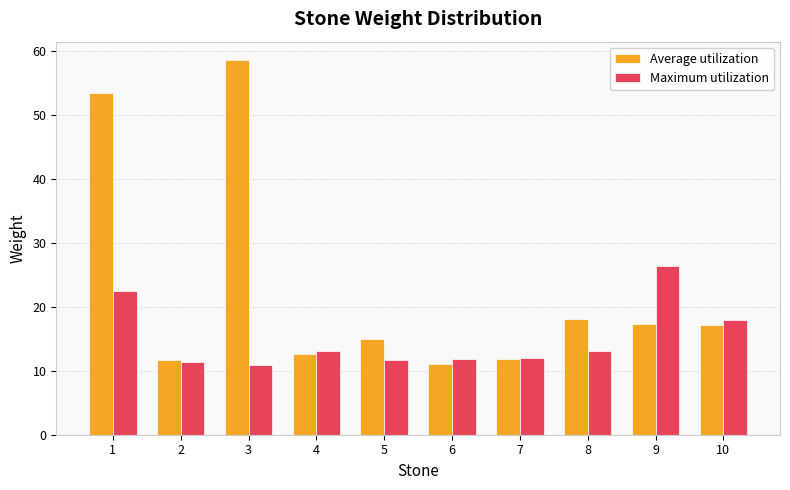

At 1, list the series in order from largest to smallest.

Average utilization, Maximum utilization